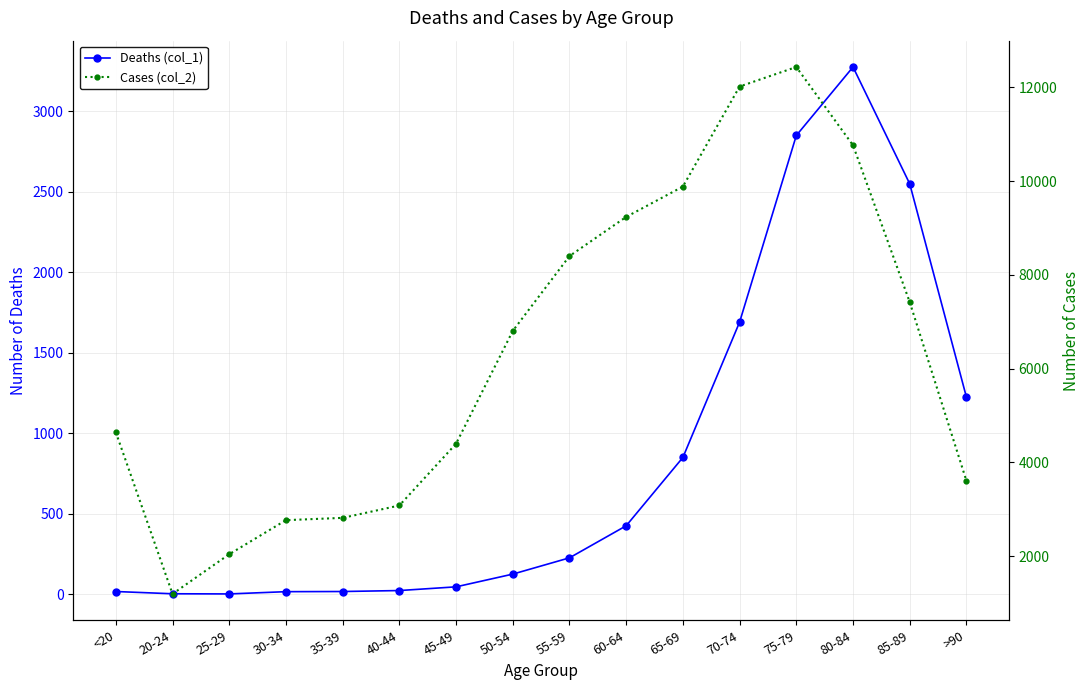

At 45-49, list the series in order from smallest to largest.

Deaths (col_1), Cases (col_2)